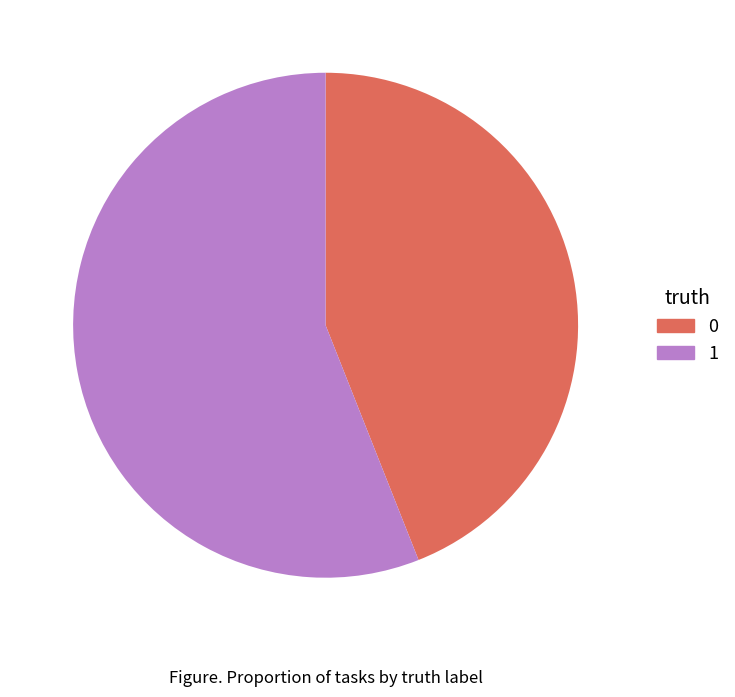

What is the ratio of the value at 1 to the value at 0?

1.3